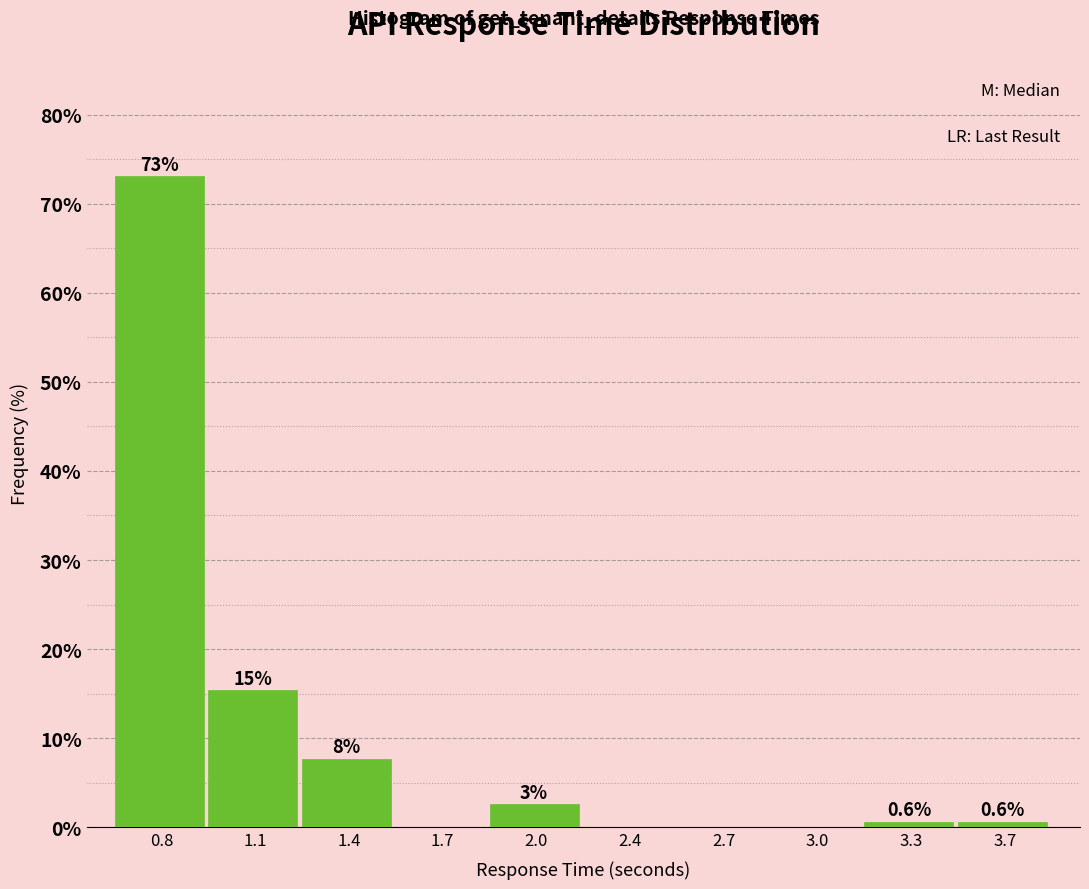

What value does the data have at 0.8?

73.1